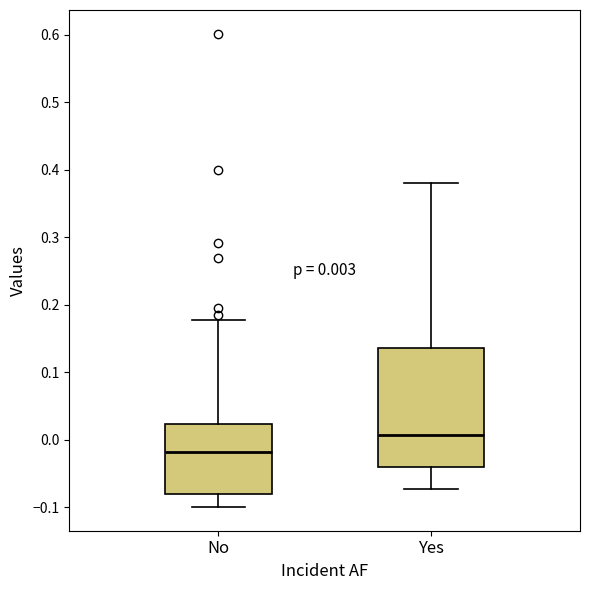

Which box has the highest median line?

Yes